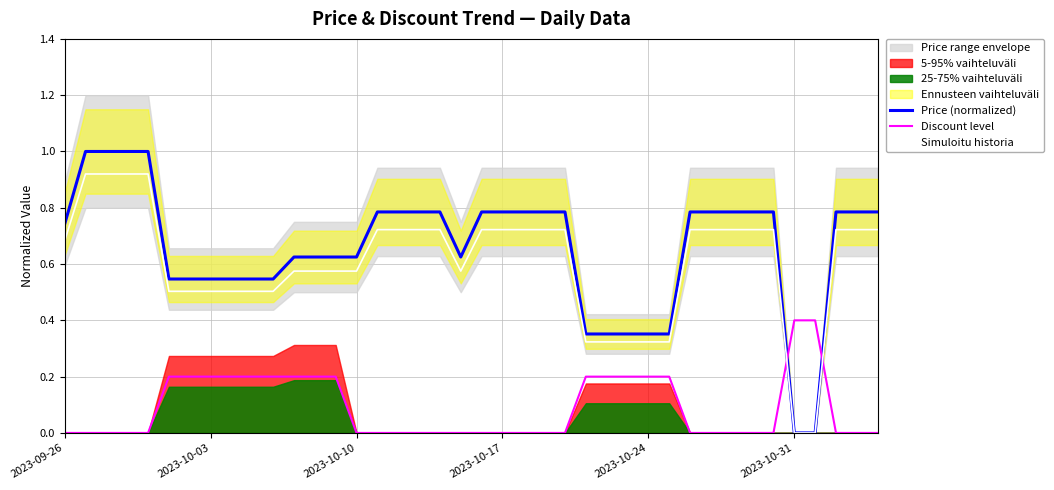

How many lines are shown in the chart?

3